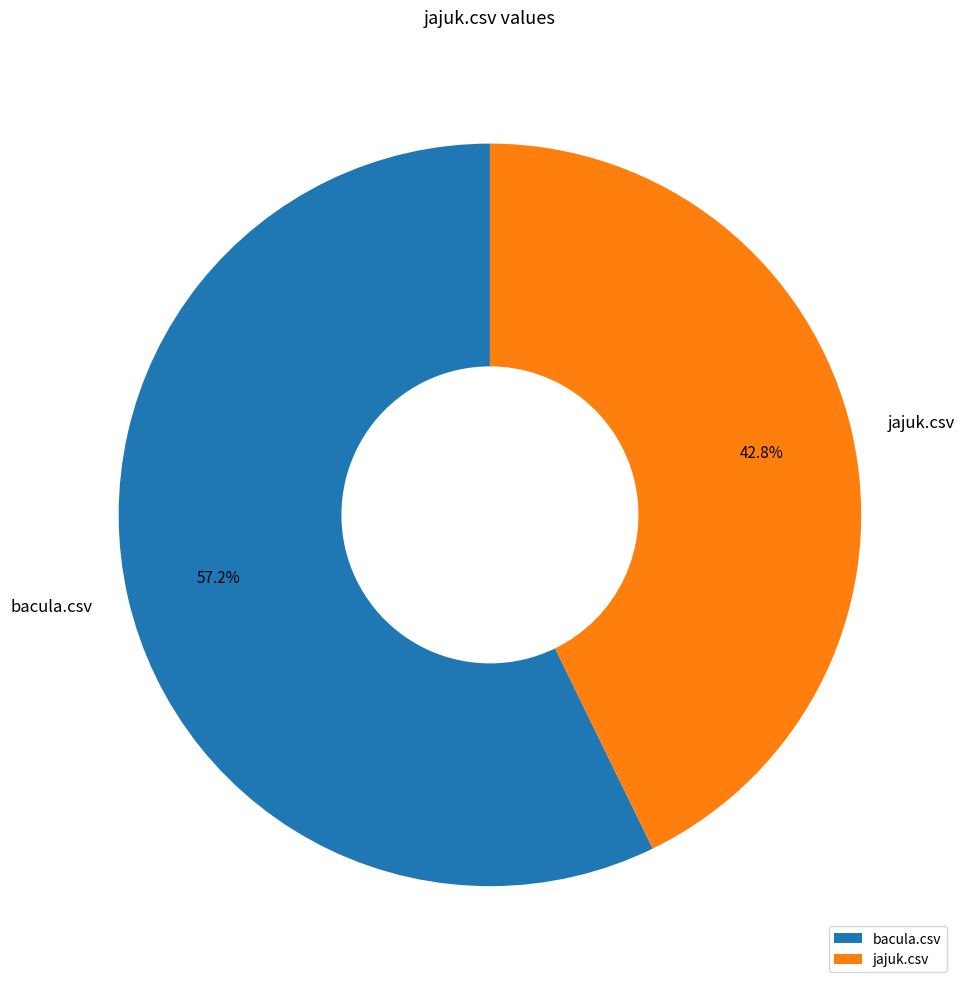

To the nearest percent, what is the difference between the bacula.csv and jajuk.csv slice percentages?

14%